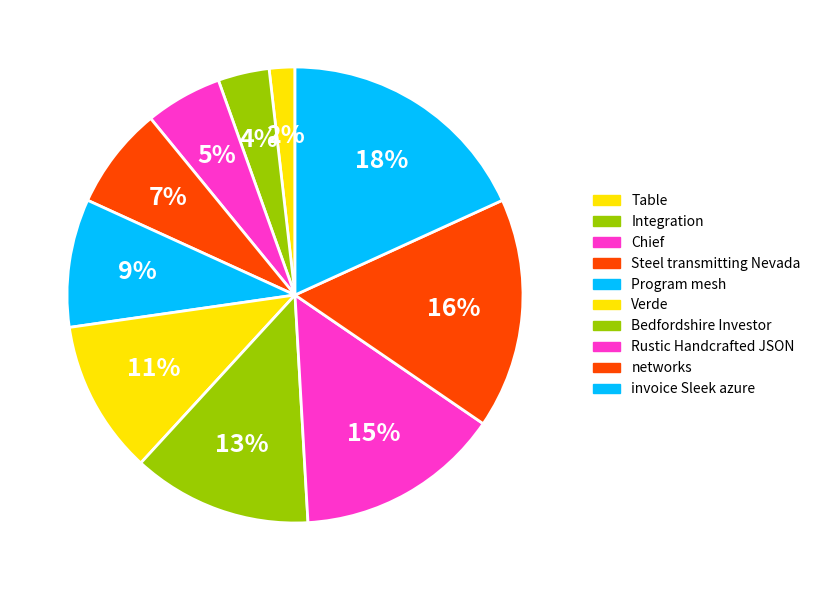

Approximately how many times larger is the value at Verde compared to Integration?

3.0